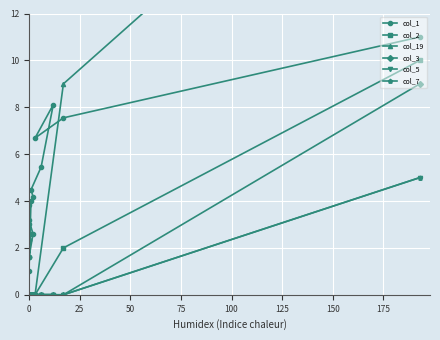

Count the number of categories in the chart.

20